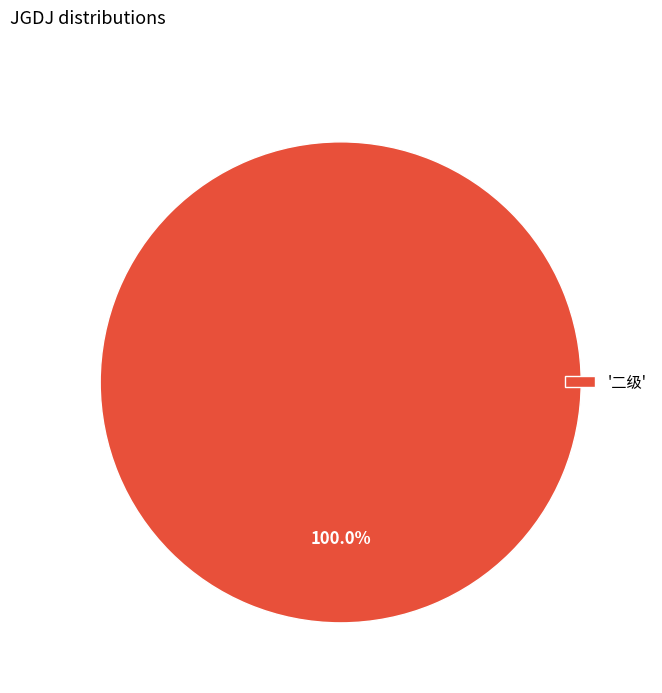

Does any single category account for the majority?

Yes